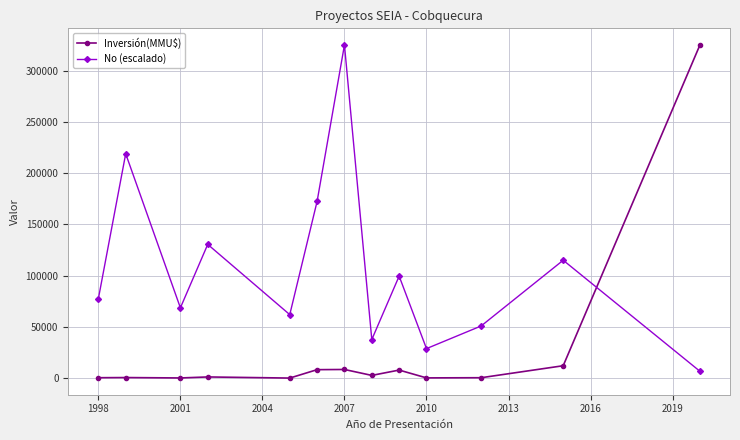

In No (escalado), how many points are higher than both neighbors (excluding endpoints)?

5